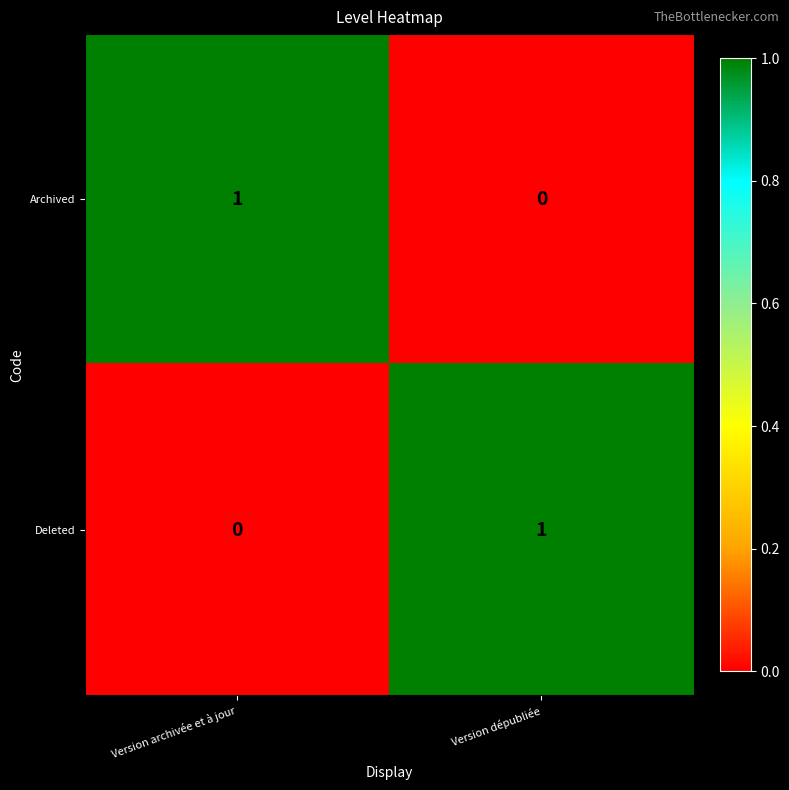

Rank the categories by Archived value from lowest to highest.

Version dépubliée, Version archivée et à jour